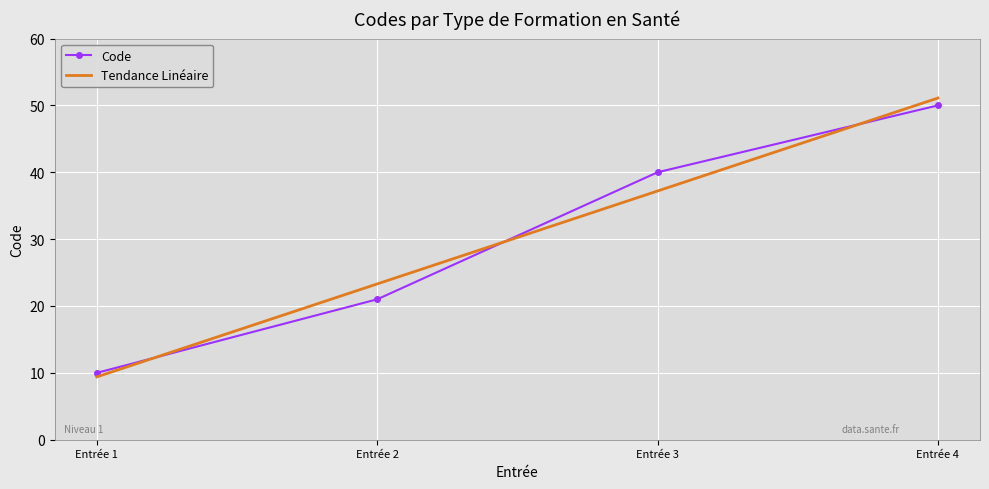

True or false: Code has more than 1 points higher than both neighbors.

False